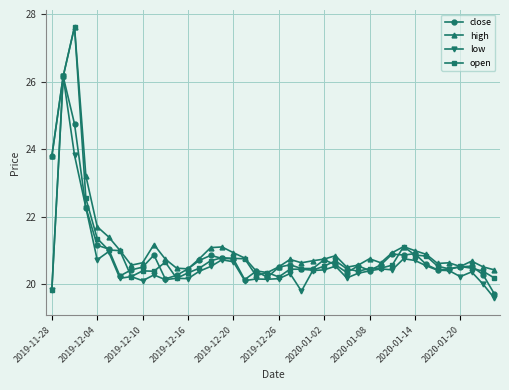

True or false: low has more than 1 interior local peaks.

True